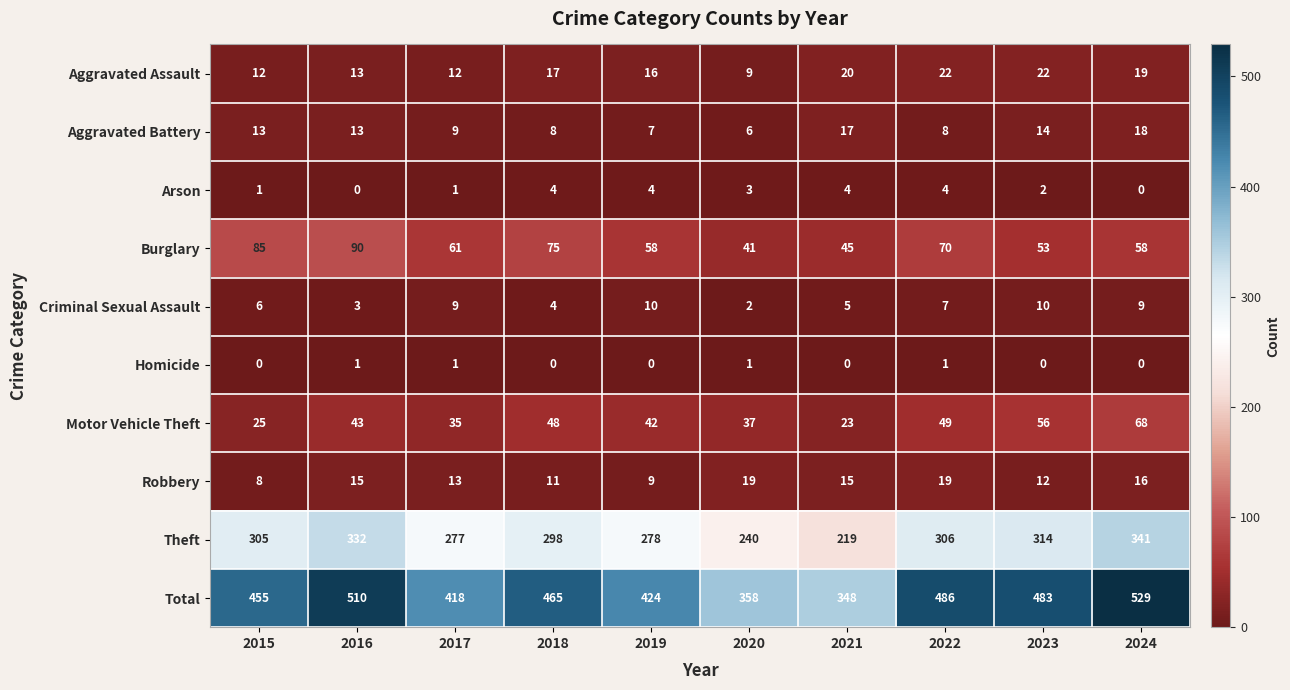

What is the sum of the Aggravated Battery values at 2022 and 2019?

15